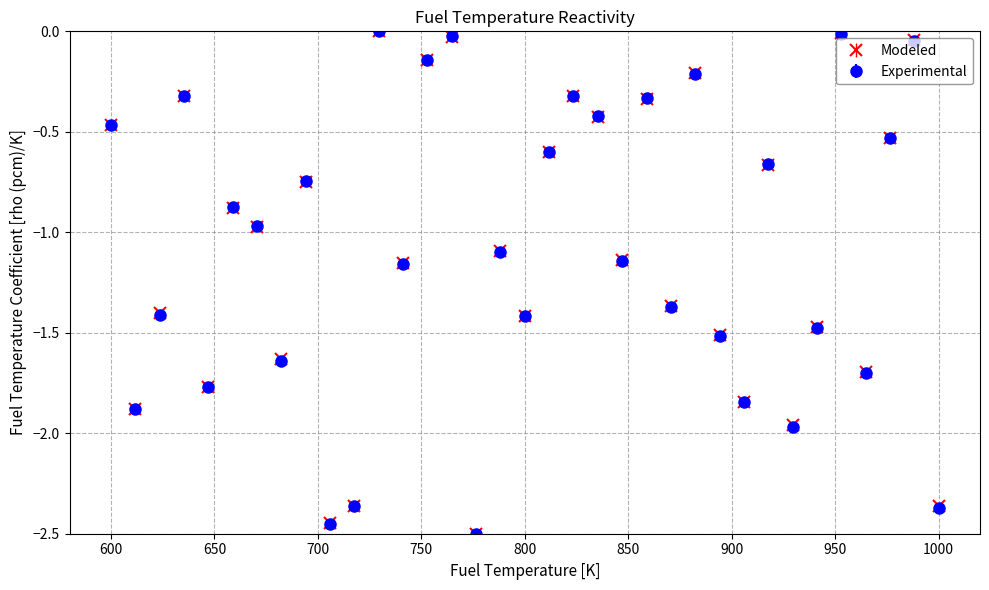

In Modeled, how many points are higher than both neighbors (excluding endpoints)?

12